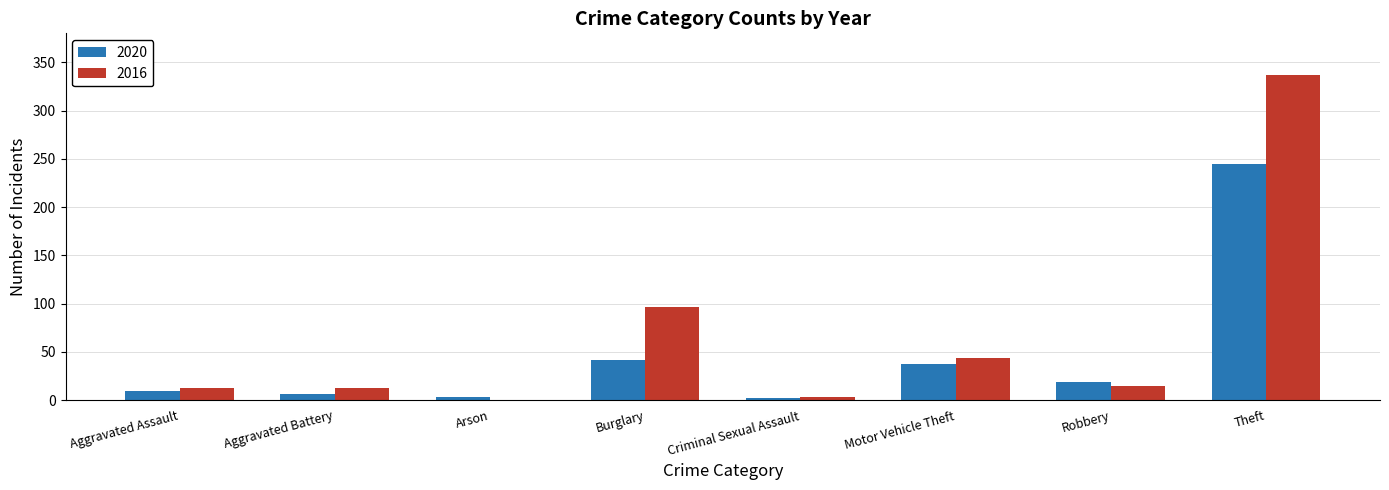

Which category has the highest value in the 2020 series?

Theft